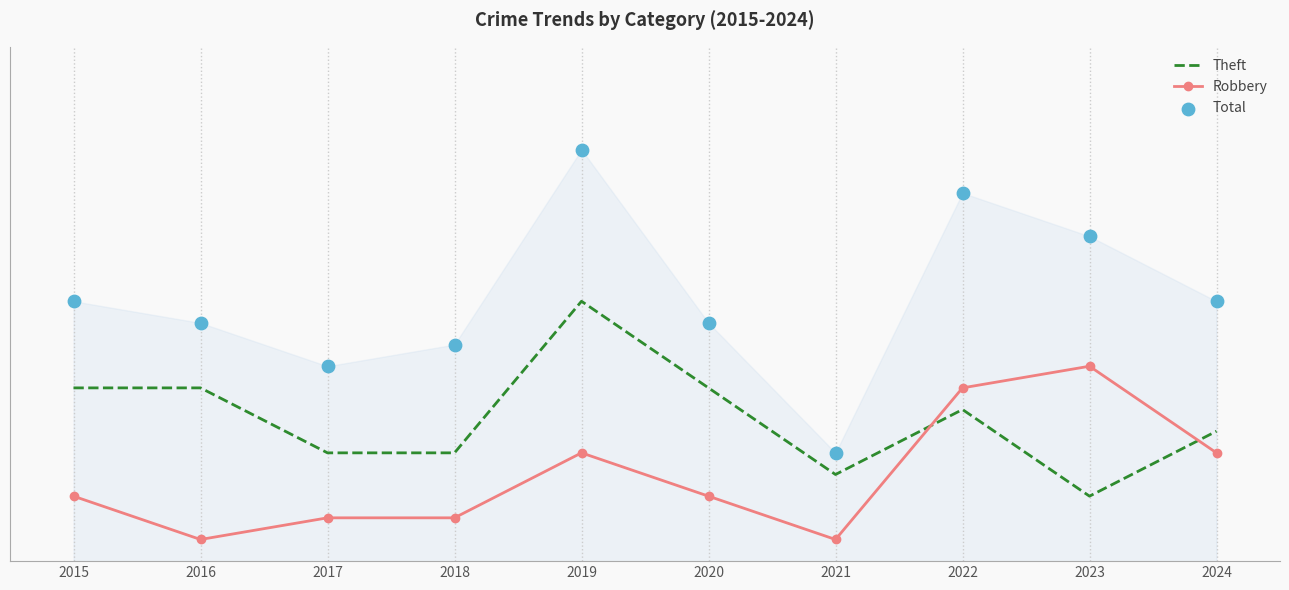

What are all the series names shown in the legend?

Theft, Robbery, Total